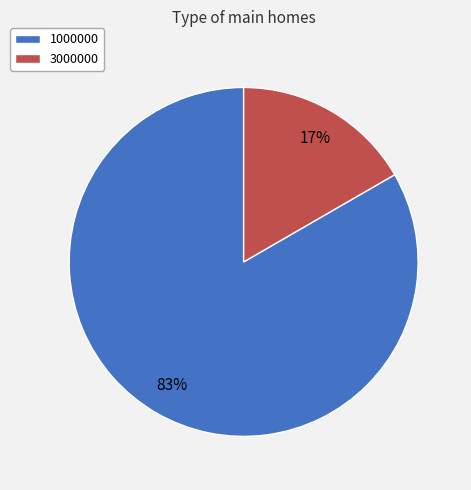

Is the sum of 3000000 and 1000000 greater than half?

Yes